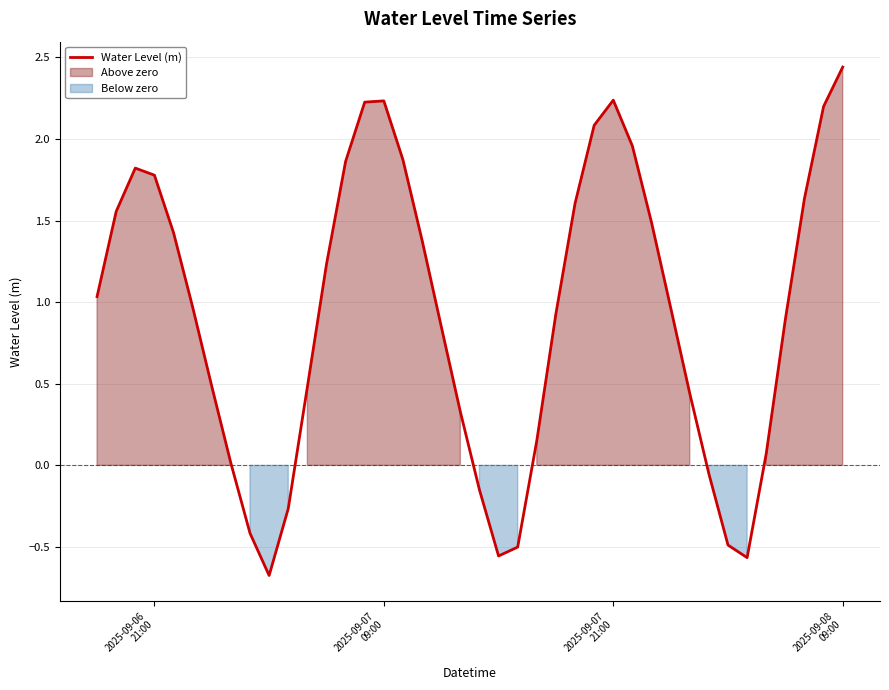

What is the lowest value of the Water Level (m) series?

-0.7